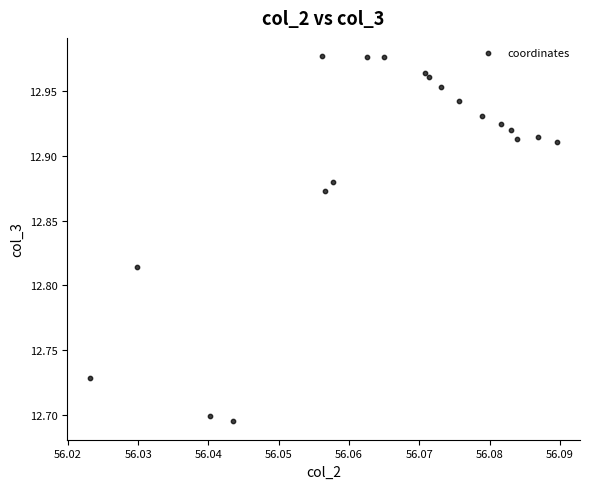

What is the range of Y values (max minus min)?

0.3